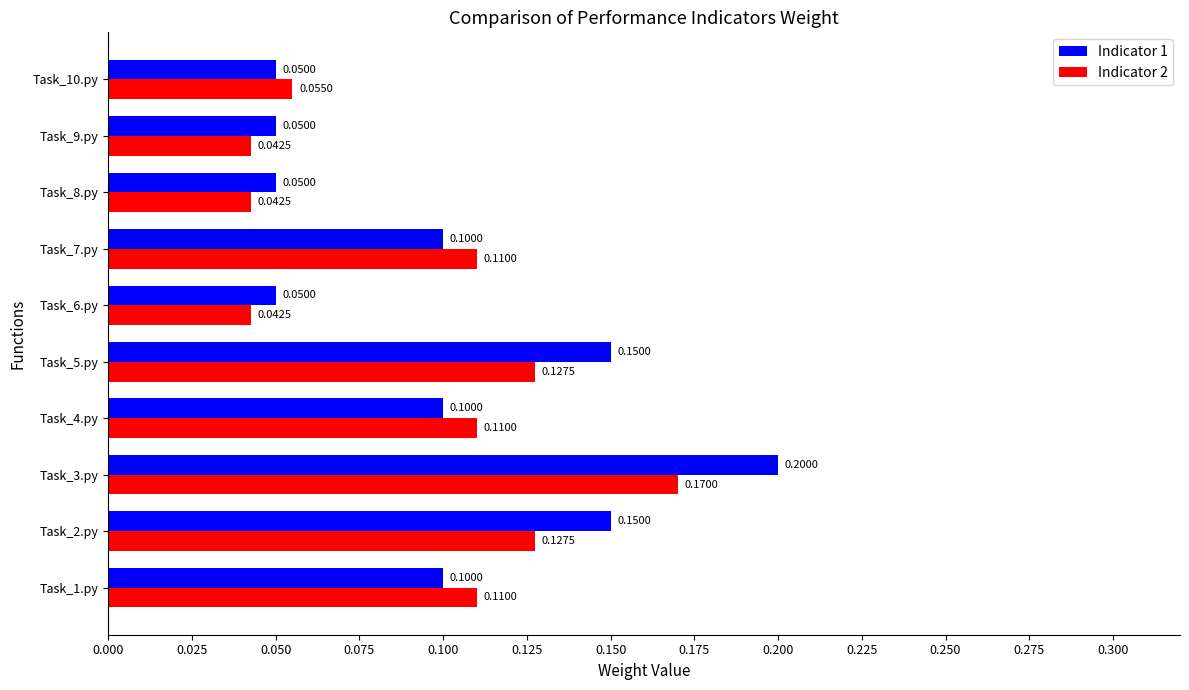

What is the sum of the Indicator 2 values at Task_3.py and Task_2.py?

0.3